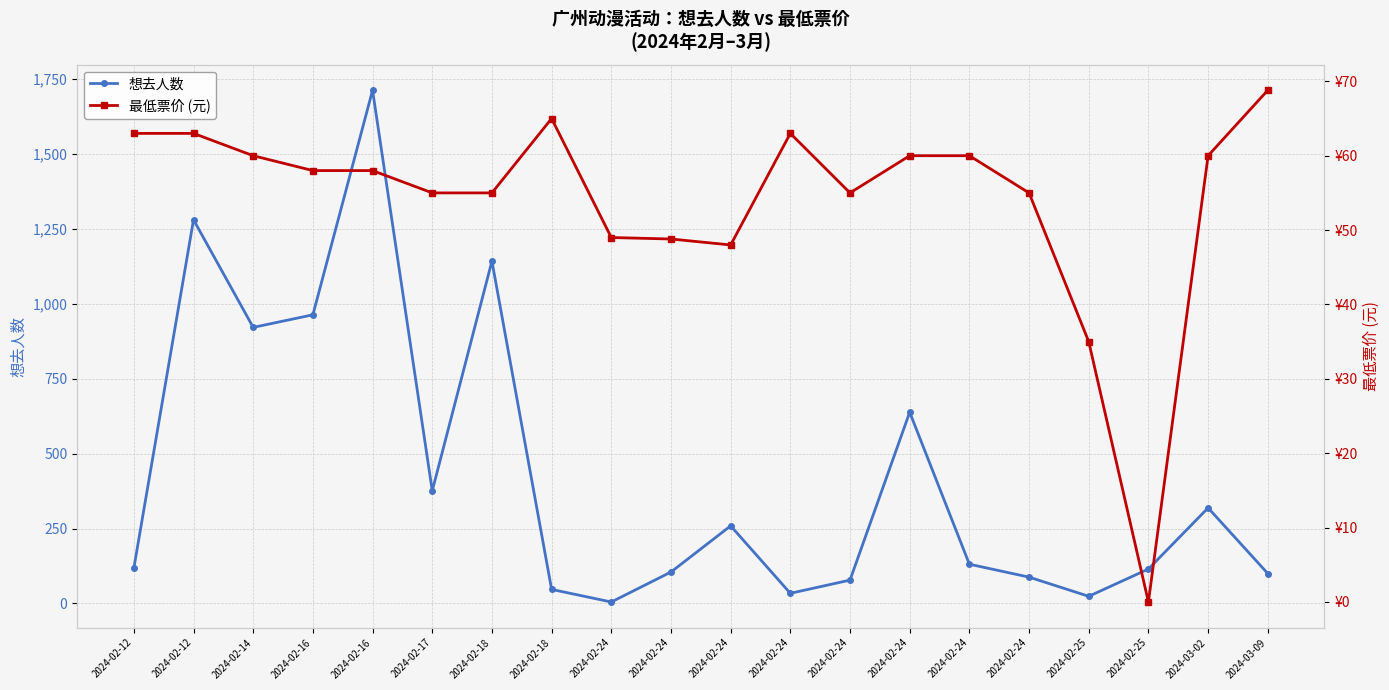

Is the value of 想去人数 at 2024-02-24 greater than the value of 最低票价 (元) at 2024-02-24?

No